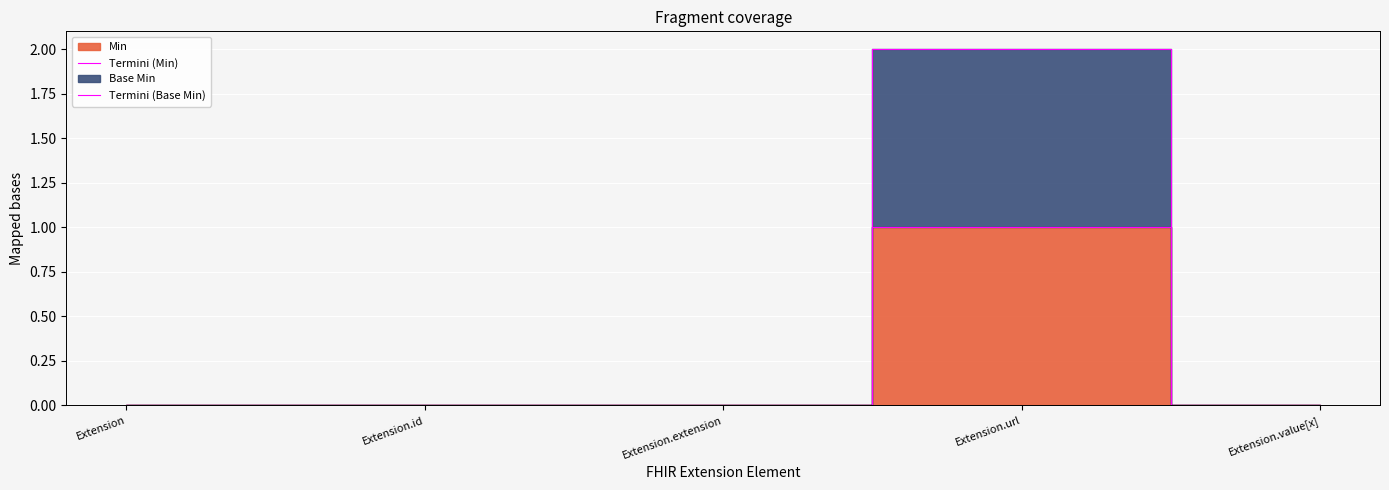

What is the difference between the maximum and second lowest values in the Termini (Min) series?

1